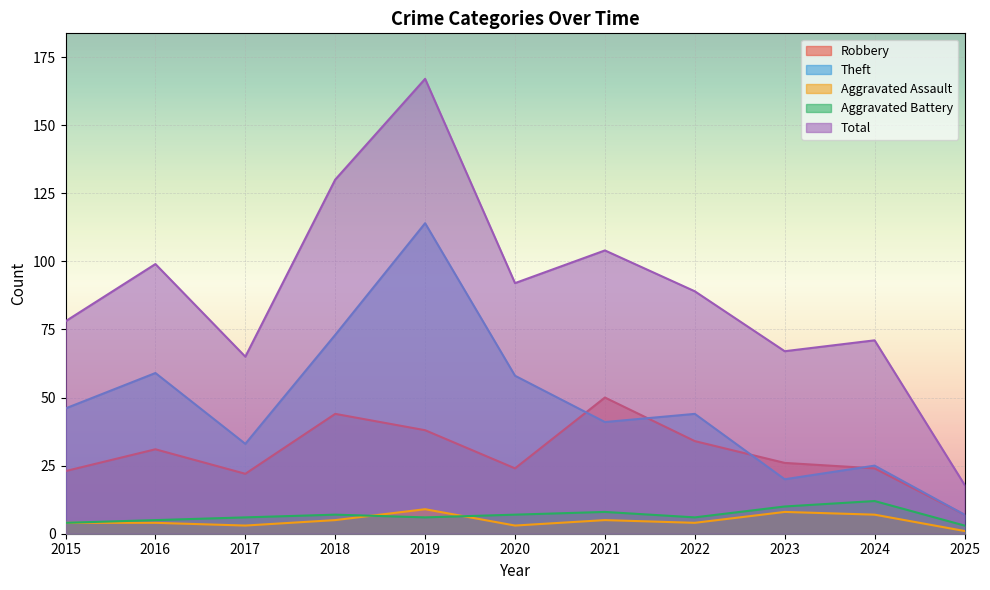

What are all the series names shown in the legend?

Robbery, Theft, Aggravated Assault, Aggravated Battery, Total